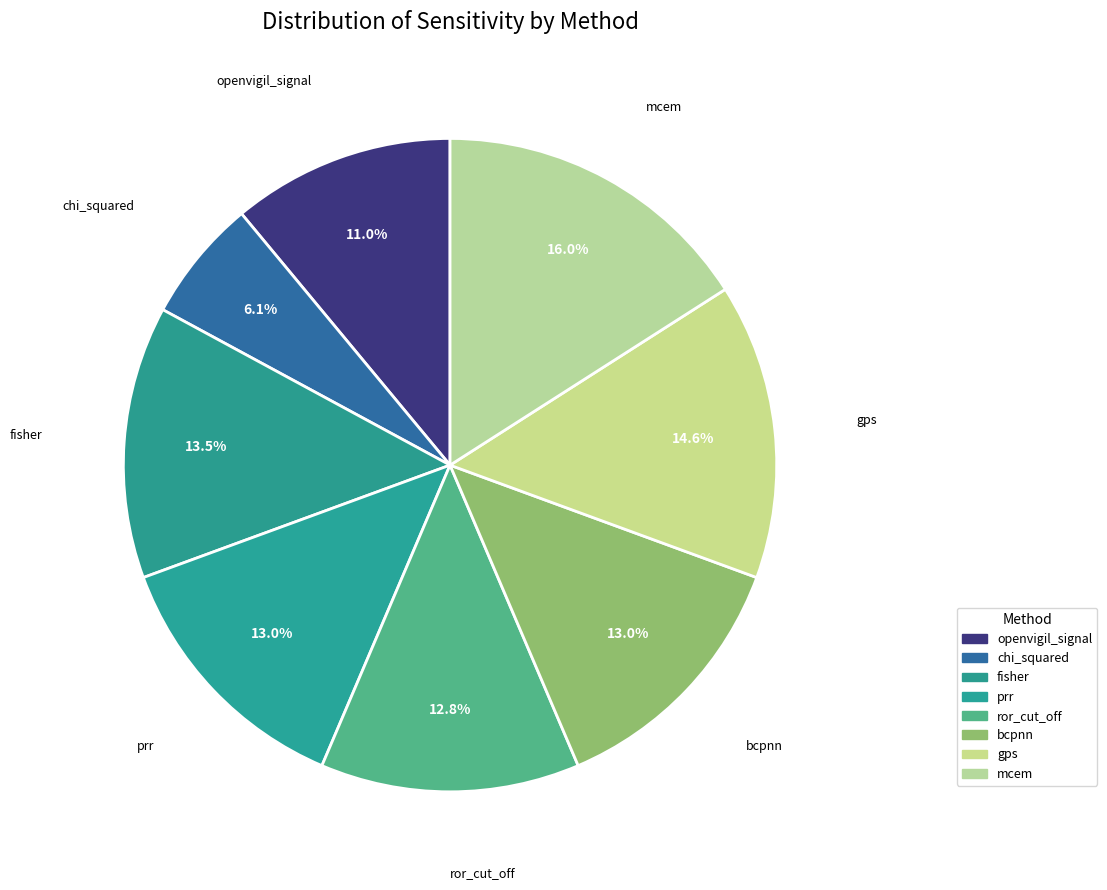

To the nearest percent, what is the average slice percentage?

12%